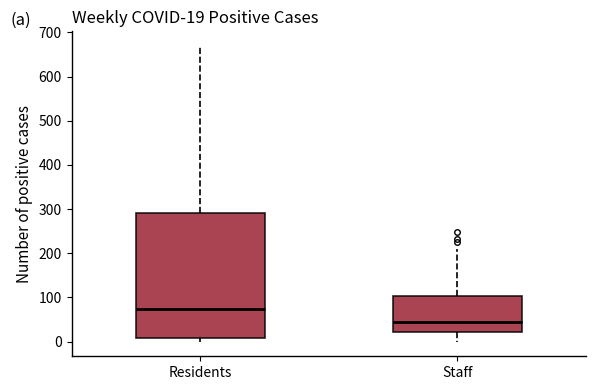

Which box is the tallest, from its lower edge to its upper edge?

Residents